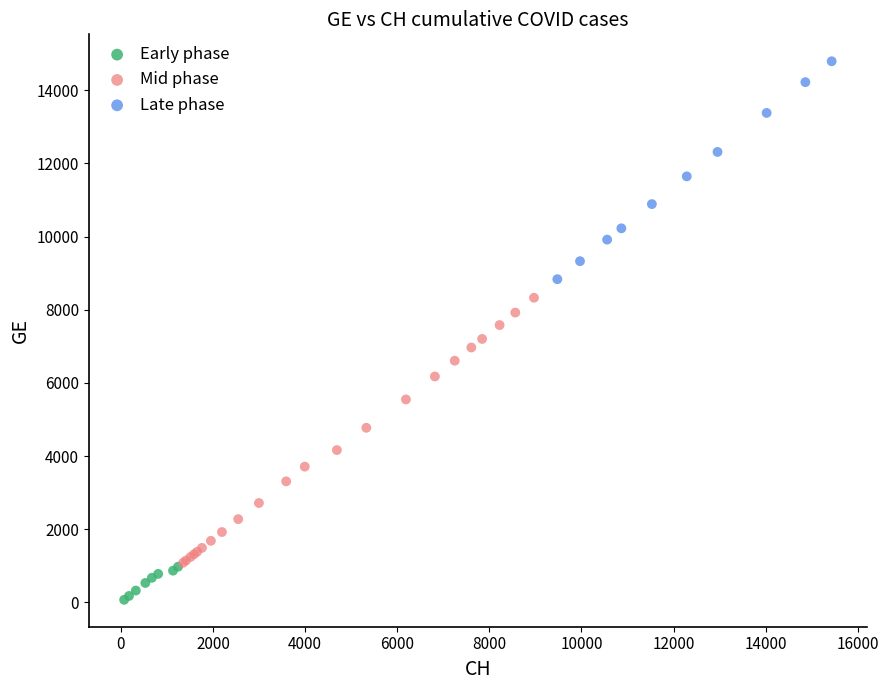

Which series reaches the maximum Y coordinate?

Late phase